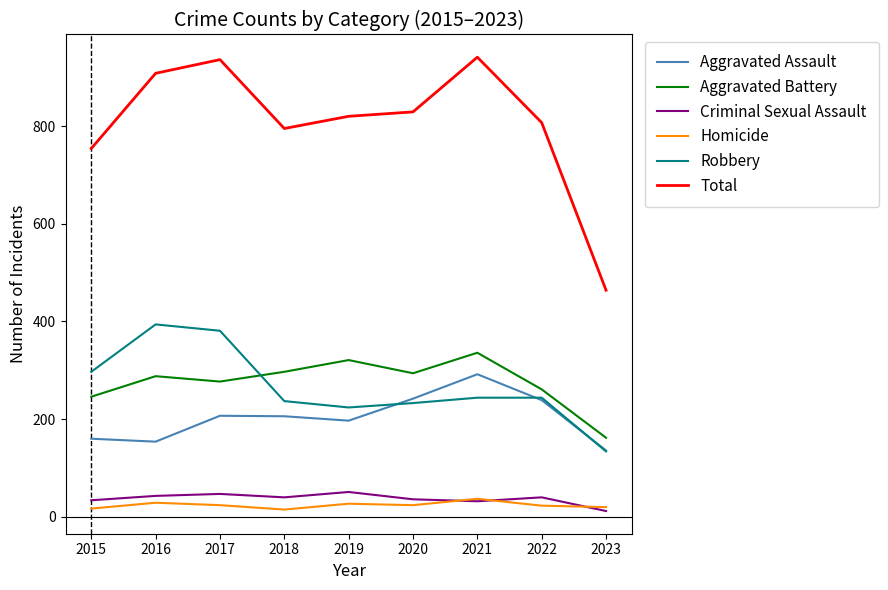

Which series changed the most between 2017 and 2021?

Robbery